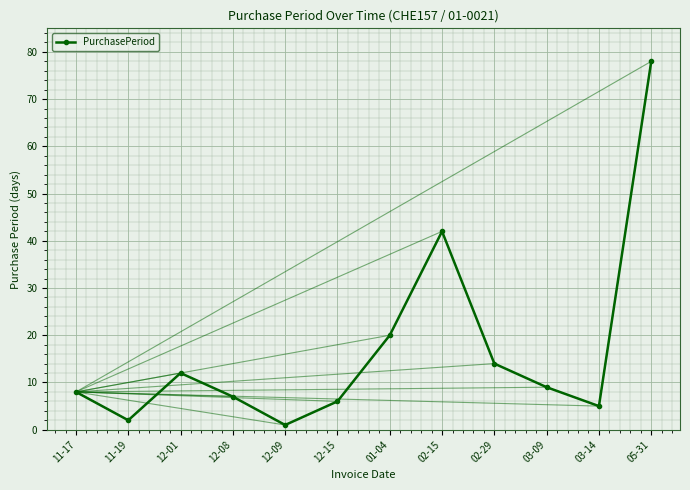

What is the smallest value displayed?

1